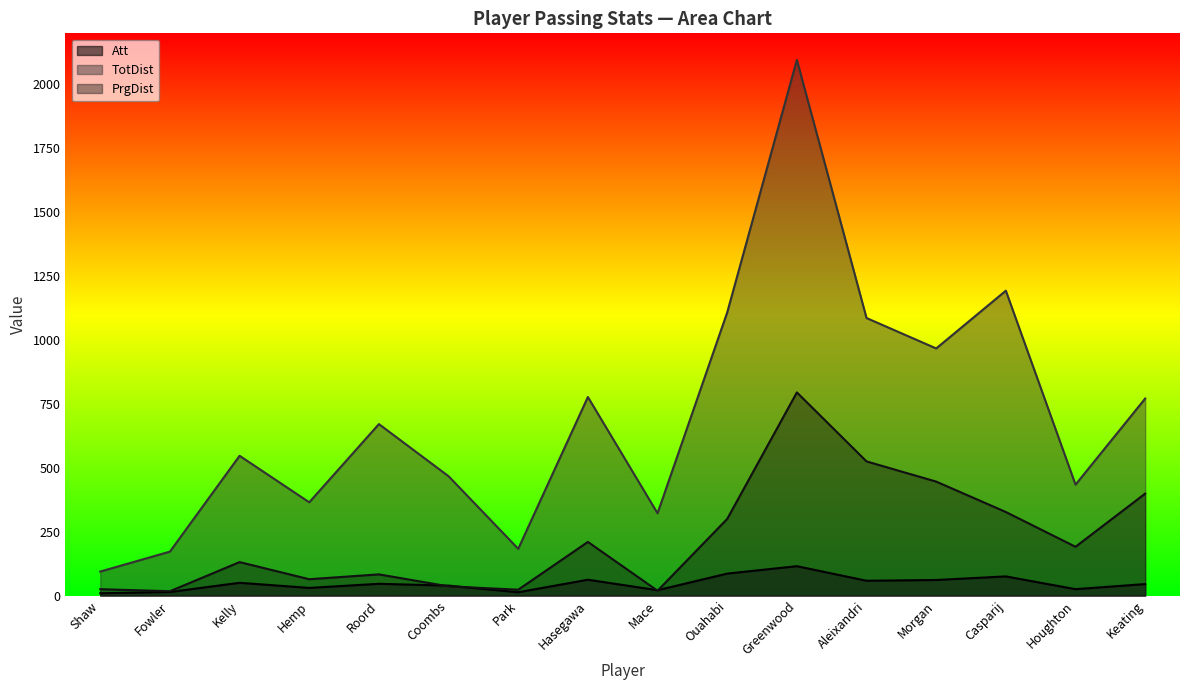

Reading right to left, list all the values displayed in this chart.

Att: Keating=45	Houghton=25	Casparij=75	Morgan=61	Aleixandri=58	Greenwood=115	Ouahabi=86	Mace=21	Hasegawa=62	Park=13	Coombs=39	Roord=46	Hemp=30	Kelly=50	Fowler=14	Shaw=9
TotDist: Keating=771	Houghton=434	Casparij=1193	Morgan=967	Aleixandri=1086	Greenwood=2096	Ouahabi=1108	Mace=322	Hasegawa=777	Park=183	Coombs=467	Roord=671	Hemp=365	Kelly=547	Fowler=172	Shaw=94
PrgDist: Keating=399	Houghton=191	Casparij=327	Morgan=446	Aleixandri=525	Greenwood=795	Ouahabi=300	Mace=19	Hasegawa=210	Park=23	Coombs=36	Roord=83	Hemp=64	Kelly=131	Fowler=17	Shaw=25